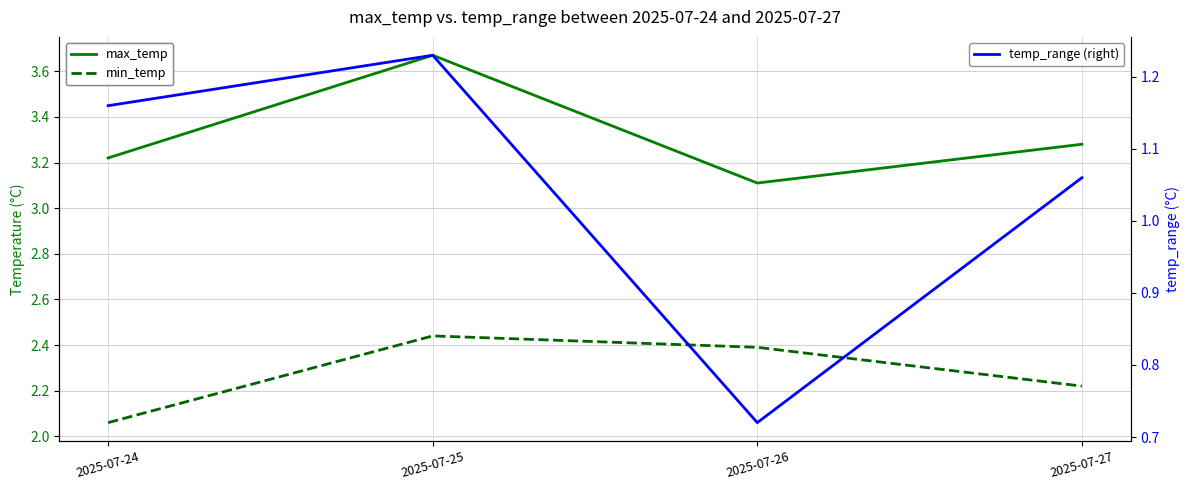

The min_temp series shows 2.1 at 2025-07-24. True or false?

True